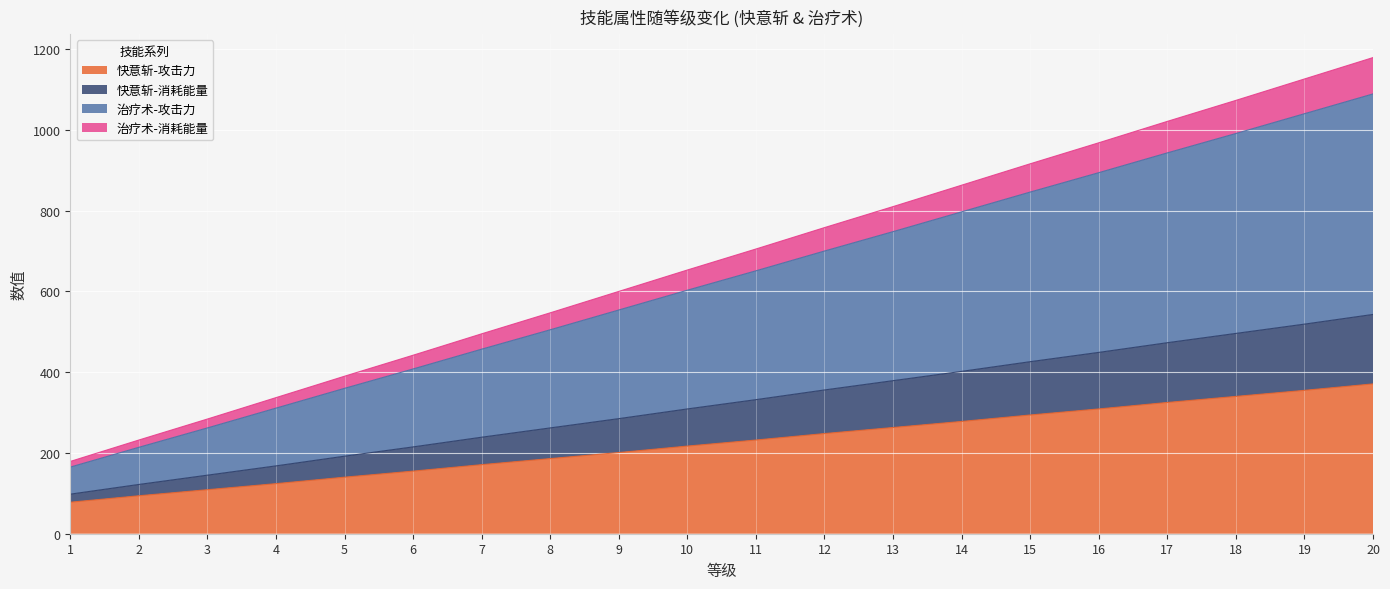

What is the minimum value for 快意斩-攻击力?

78